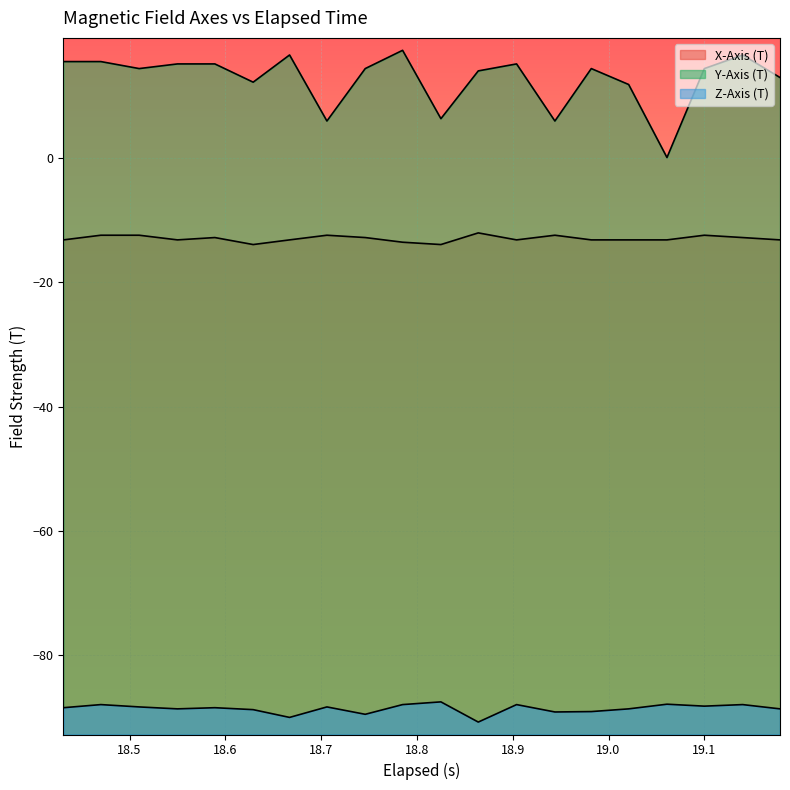

Which series has the largest range (max minus min)?

Y-Axis (T)